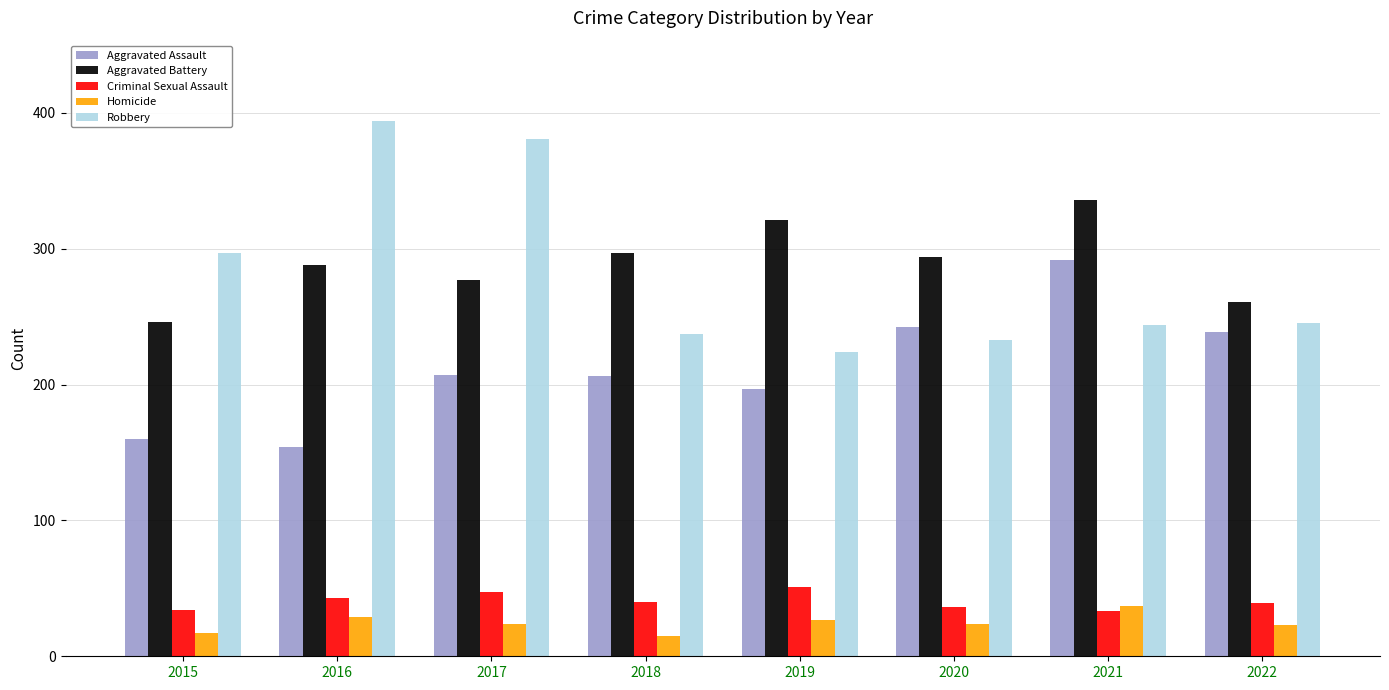

Does the chart contain stacked bars?

No